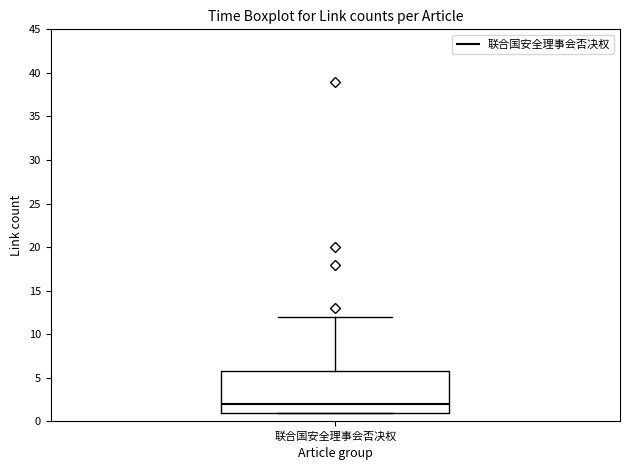

Read this box plot against the y-axis: the position of the median line, the range covered by the box, and the ends of both whiskers. The values are not printed on the chart, so give them approximately, as read against the axis.

median 2, box 1 to 6, whiskers 1 to 12